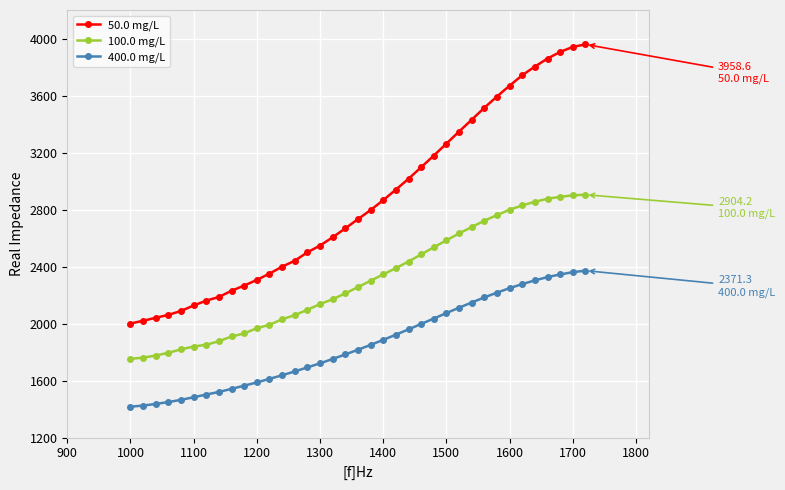

True or false: 100.0 mg/L and 50.0 mg/L intersect in this chart.

False